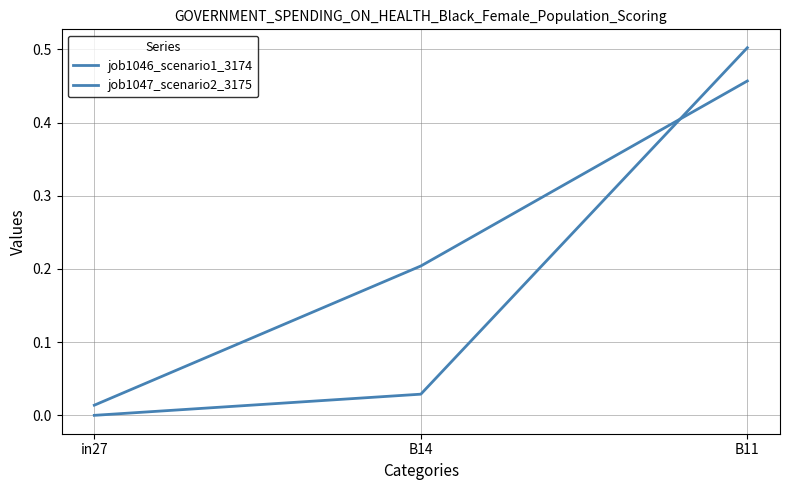

What is the label of the 2nd point from the left?

B14